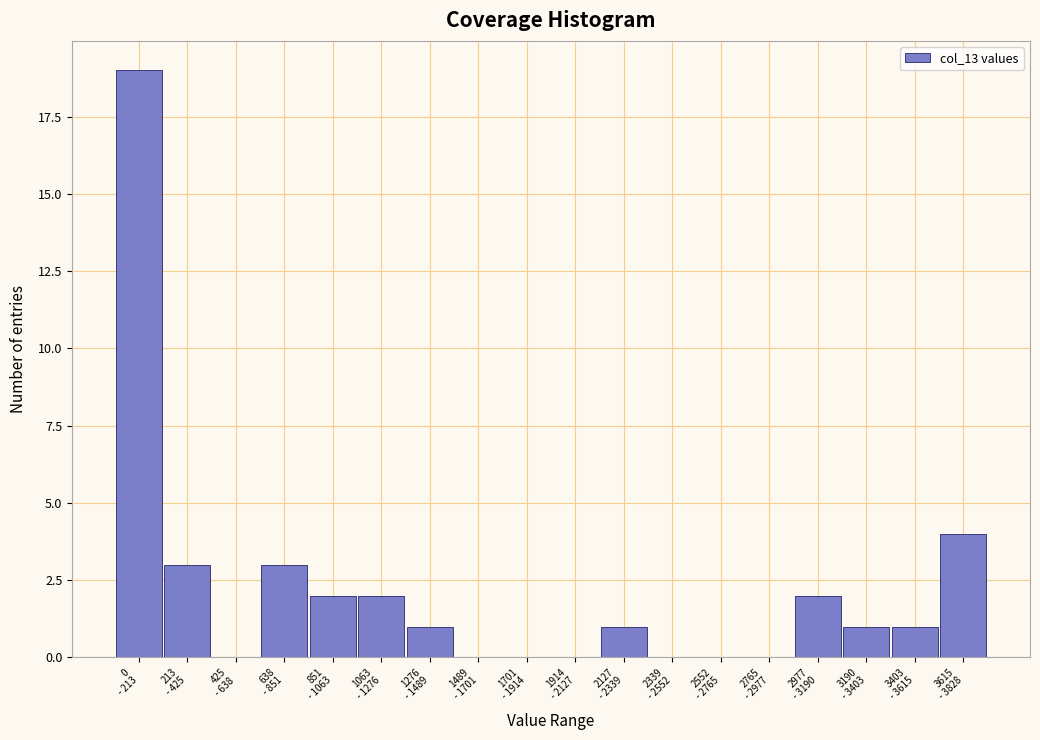

What is the sum of all values?

39